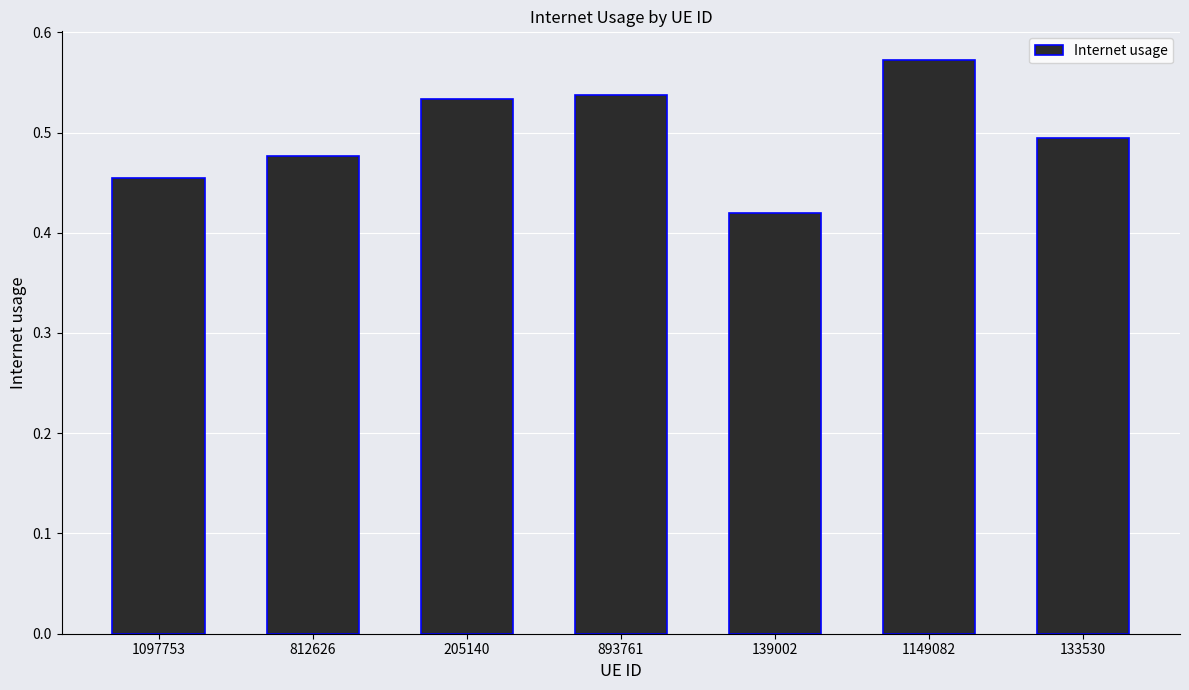

Are the bars grouped side by side (vs. stacked)?

No